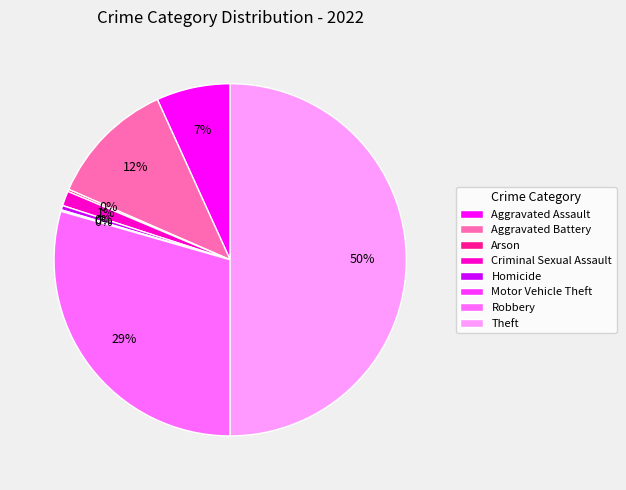

The Theft slice represents 50% of the pie. True or false?

True